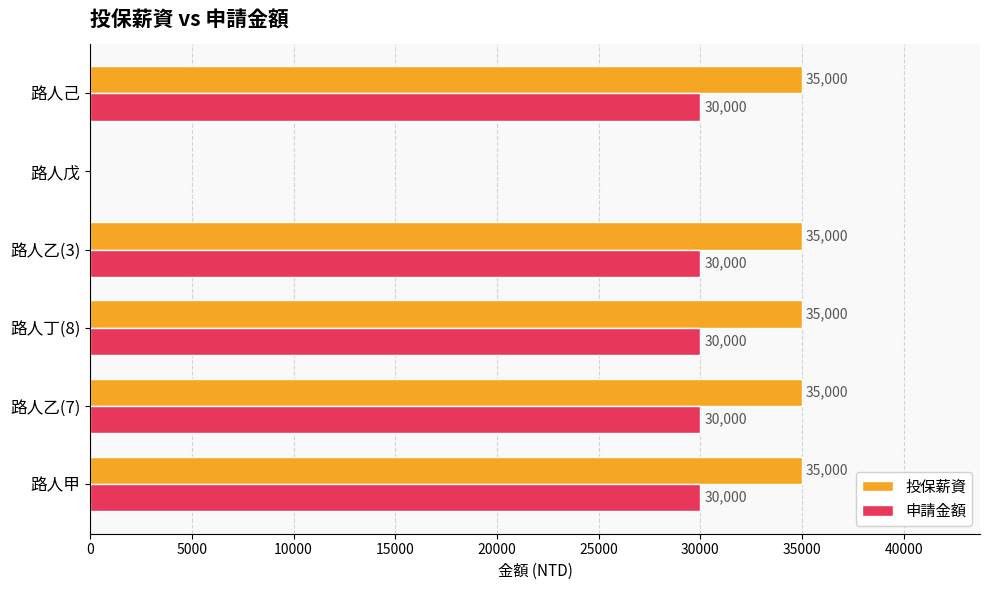

How many categories are shown in the chart?

6